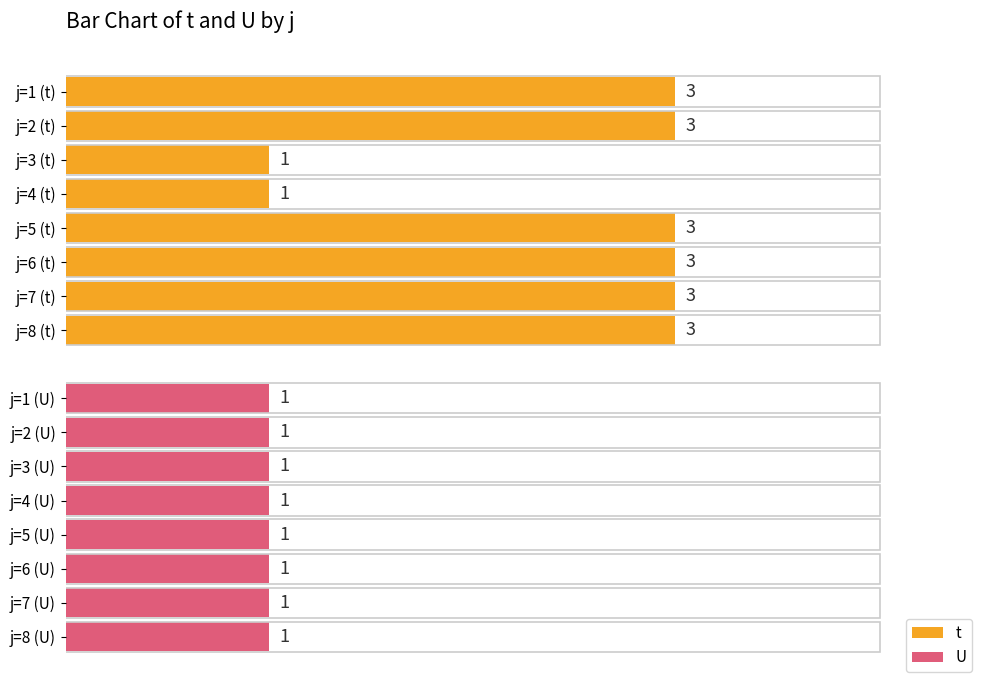

The value of U at 2.5 is 0.4. True or false?

False